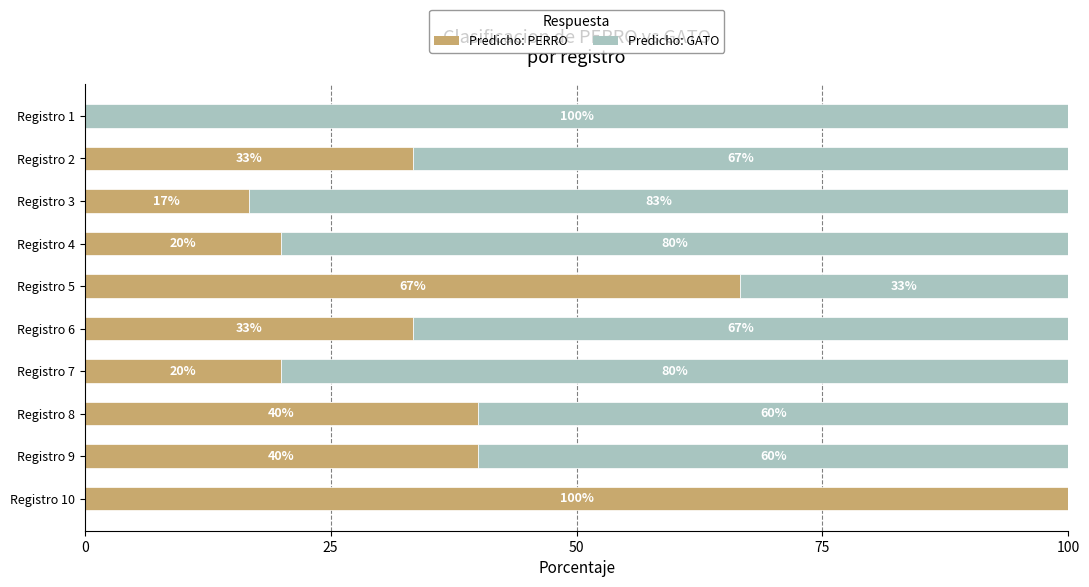

What value does the Predicho: PERRO series have at Registro 3?

16.7